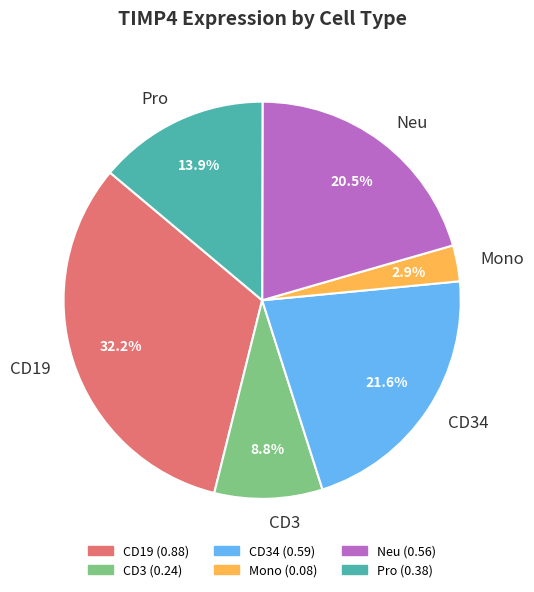

Which slice is the smallest?

Mono